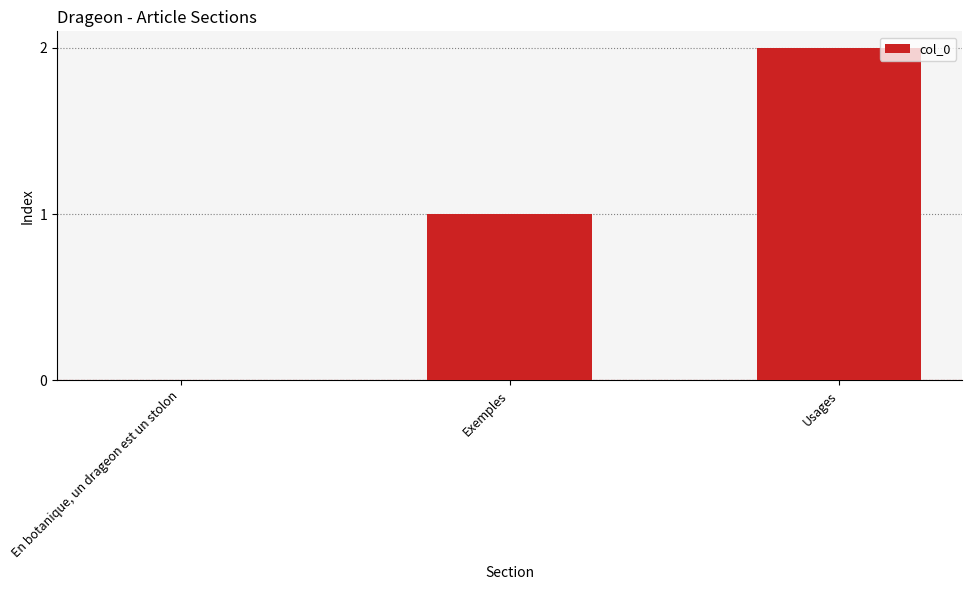

What is the sum of the values at Usages and Exemples?

3